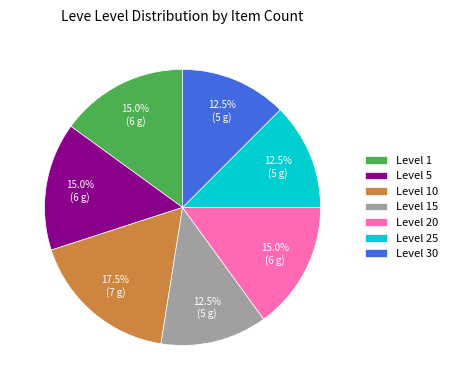

Which has a higher value, Level 15 or Level 20?

Level 20